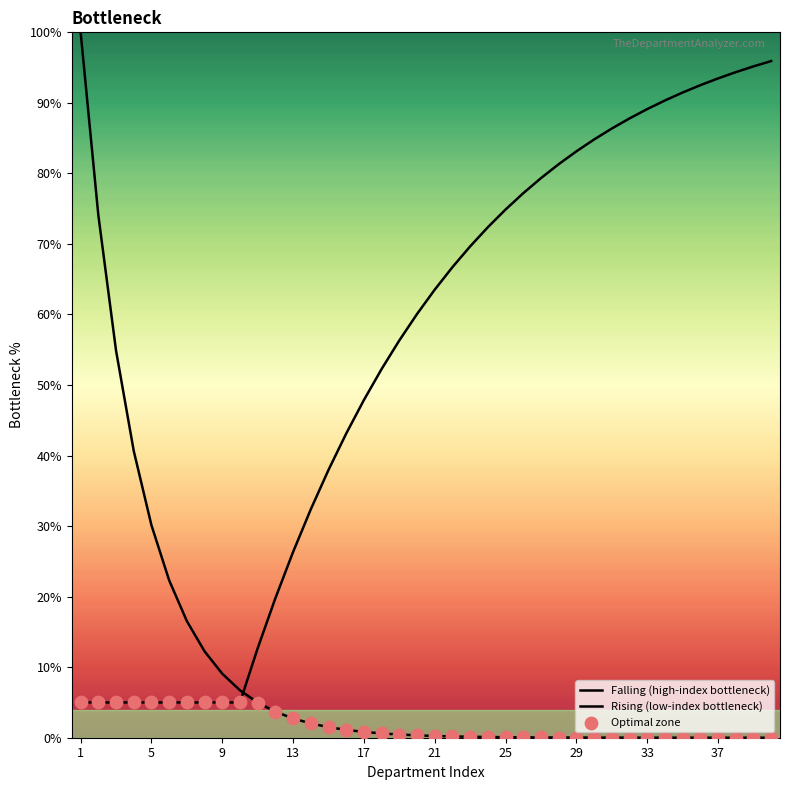

Is this an area chart (filled region under the line)?

Yes